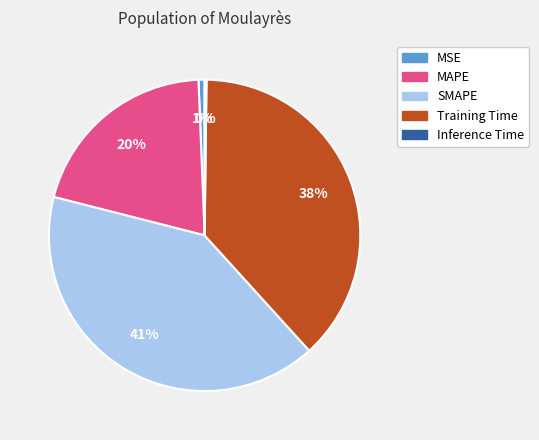

What is the largest slice in the pie chart?

SMAPE